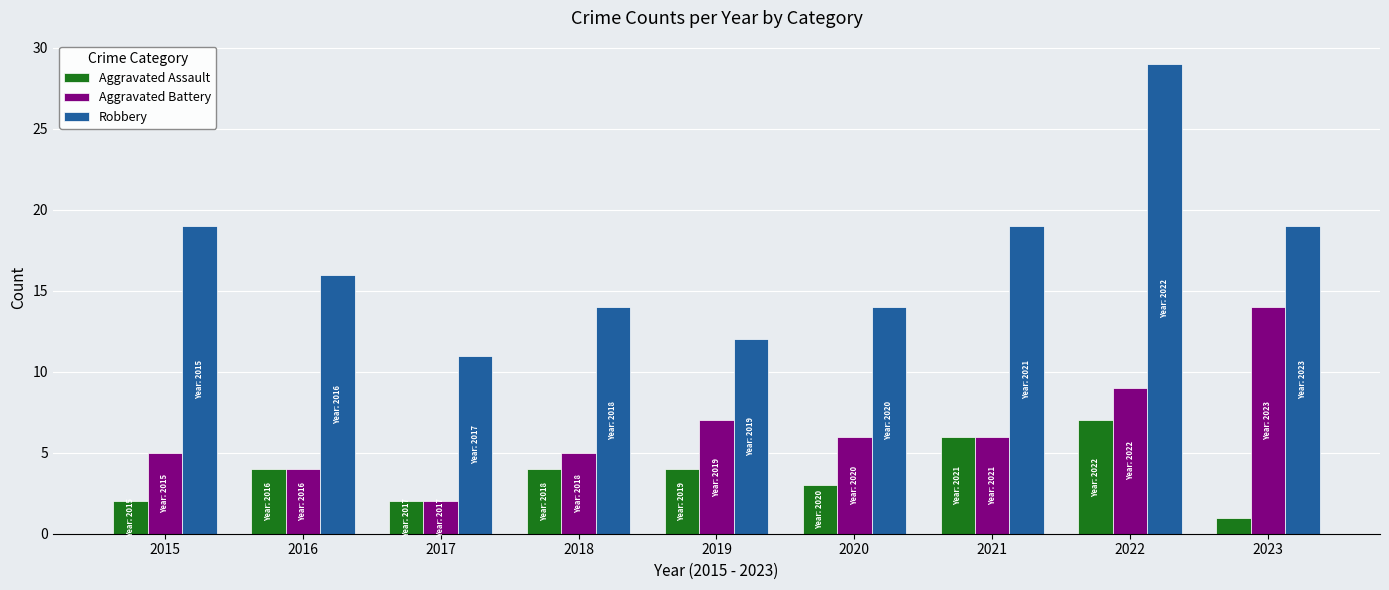

What is the difference between the highest and lowest values at 2016?

12